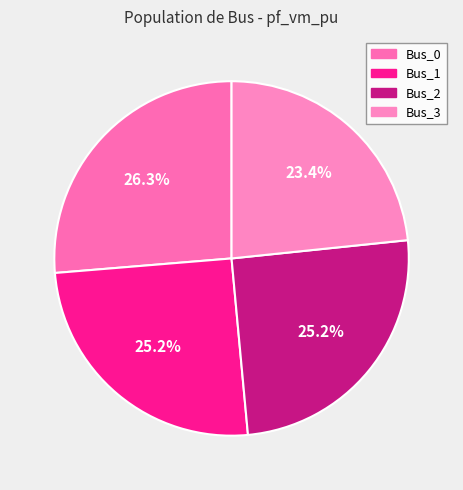

Is it true that Bus_3 is 17% of the pie?

False